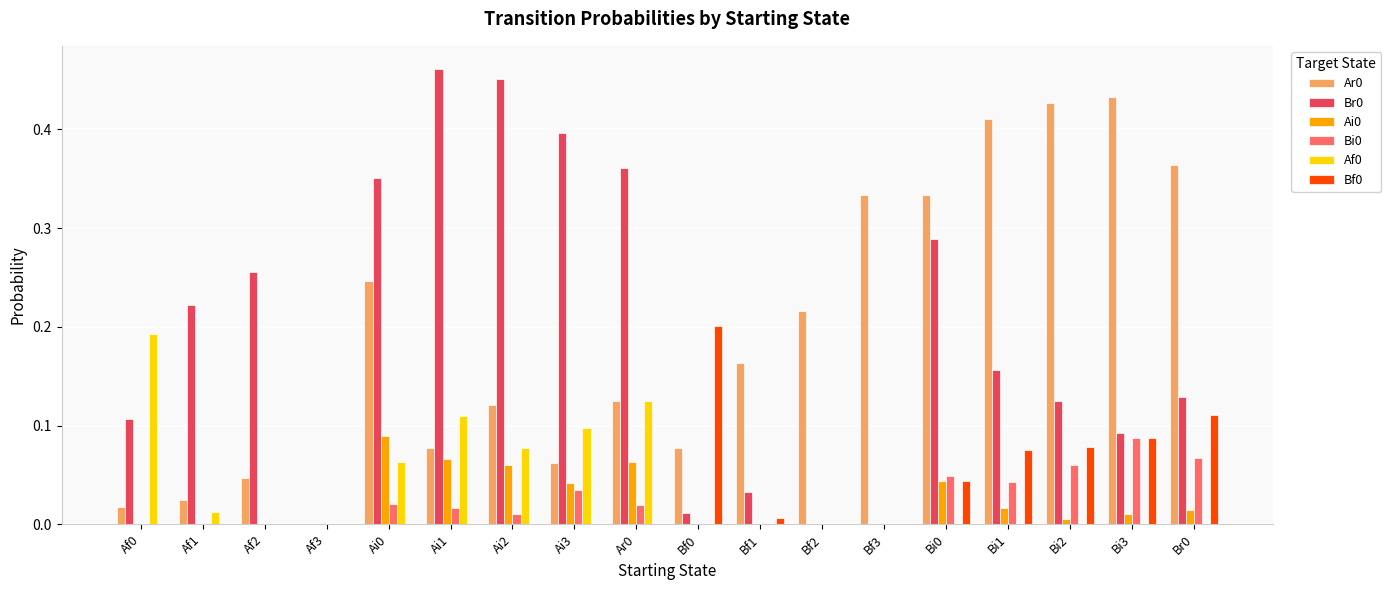

At which label is Ar0 closest to 0?

Af3